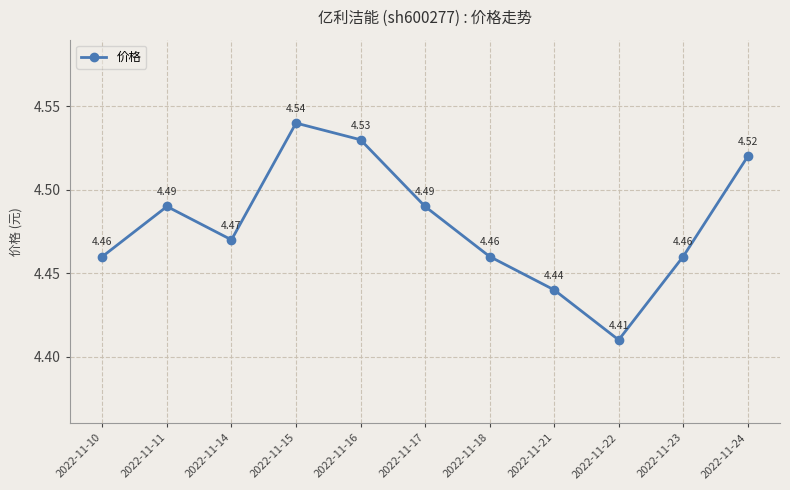

What is the change in value from 2022-11-15 to 2022-11-23?

-0.1